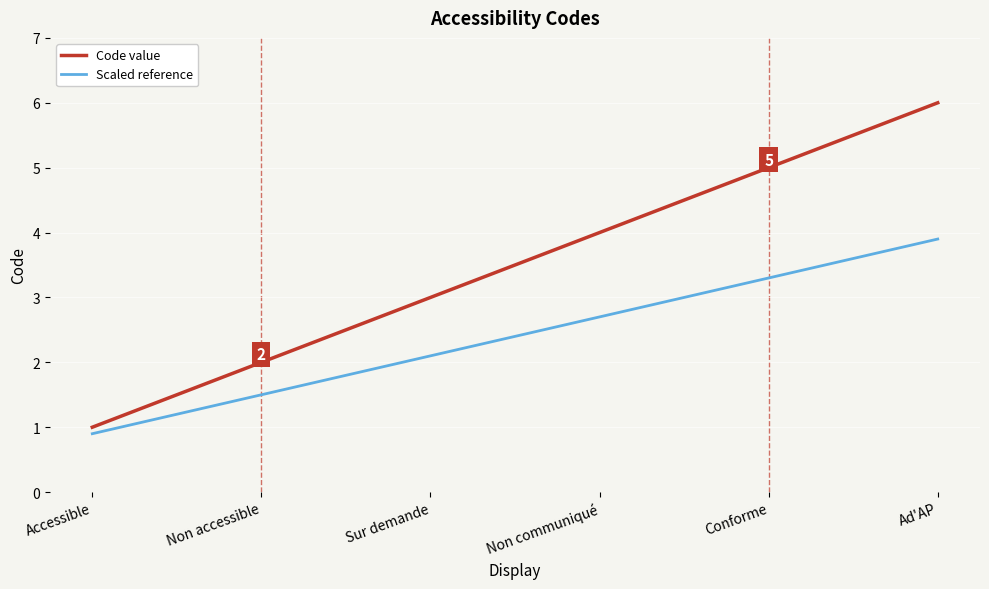

What position from the left is Non communiqué?

4